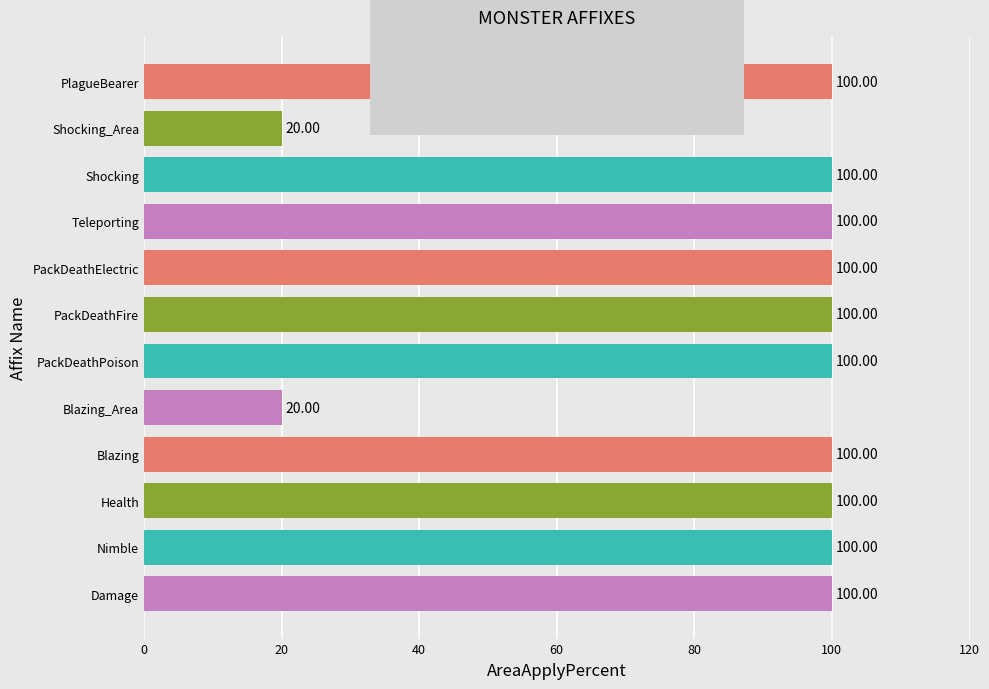

What is the difference between the maximum and minimum values?

80